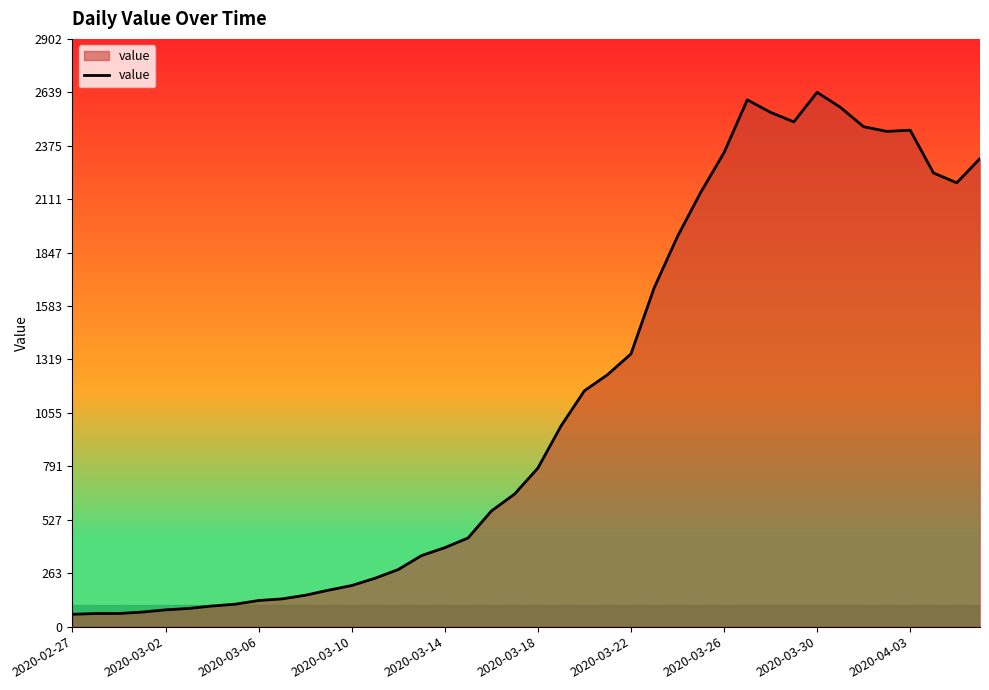

What is the maximum value shown in the chart?

2639